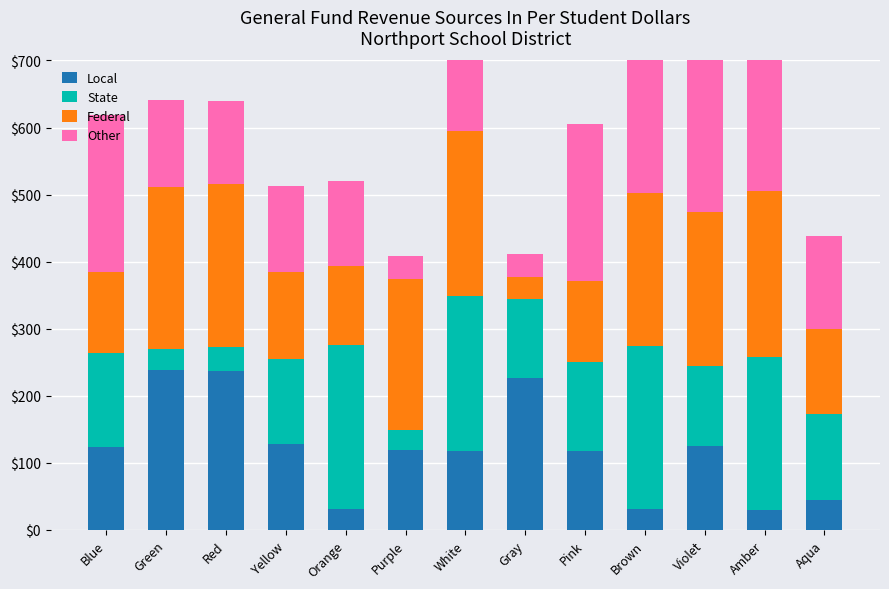

How many values in the Other series are below 138?

6